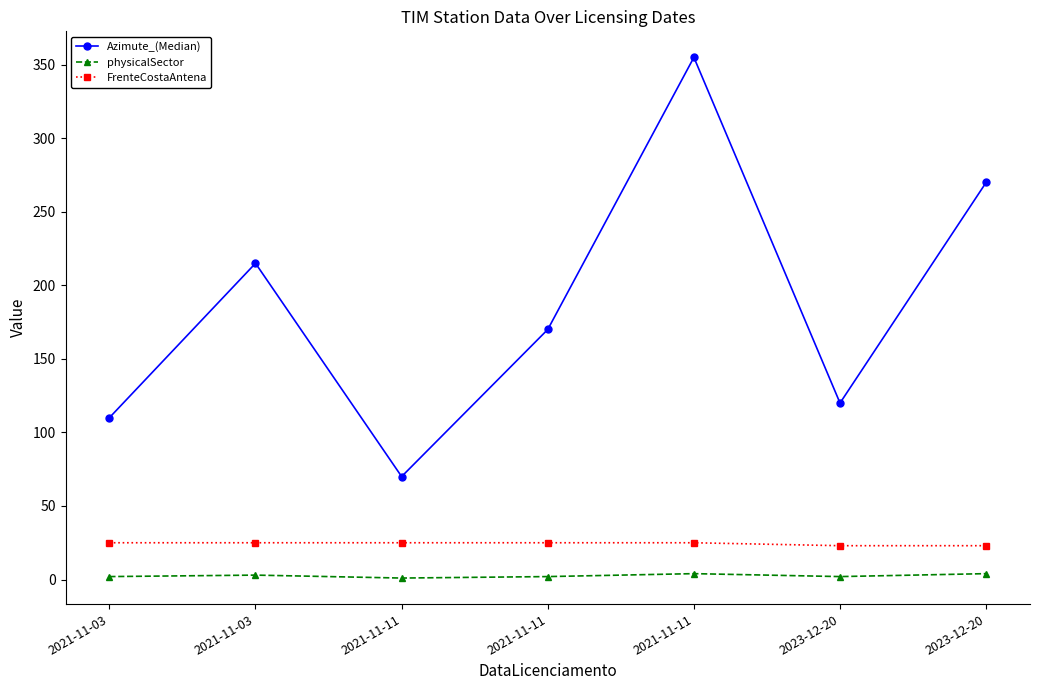

What is the value of the Azimute_(Median) point at the 2nd from the left?

110